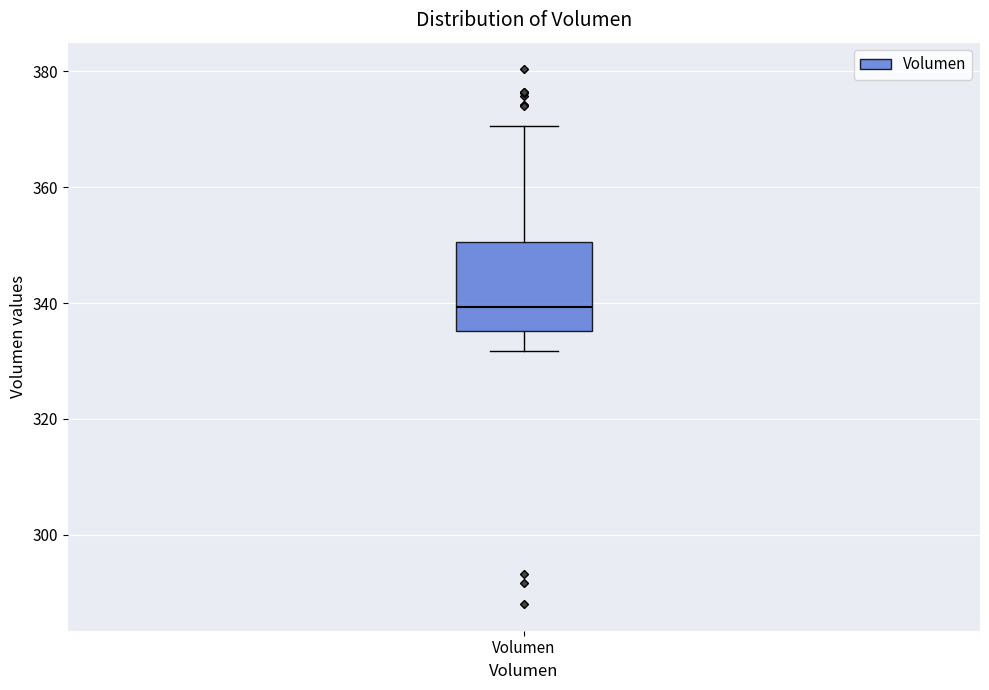

Read this box plot against the y-axis: the position of the median line, the range covered by the box, and the ends of both whiskers. The values are not printed on the chart, so give them approximately, as read against the axis.

median 340, box 336 to 350, whiskers 332 to 370